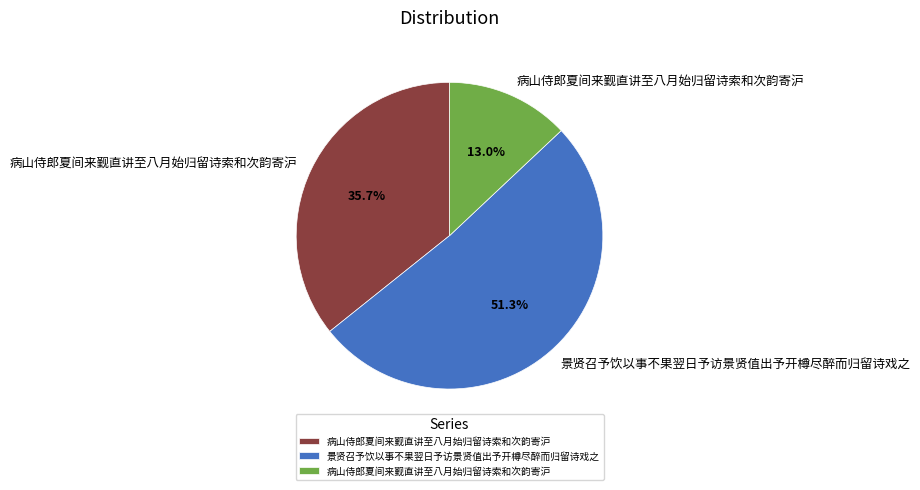

Count the number of slices in the pie.

3